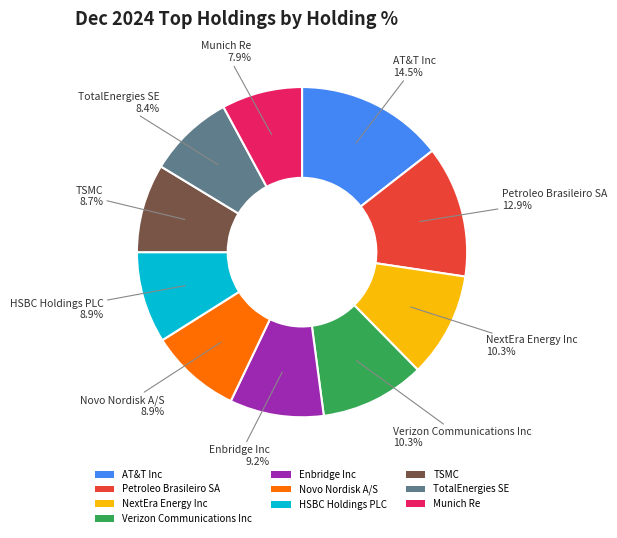

Between TotalEnergies SE and Munich Re, which is larger?

TotalEnergies SE